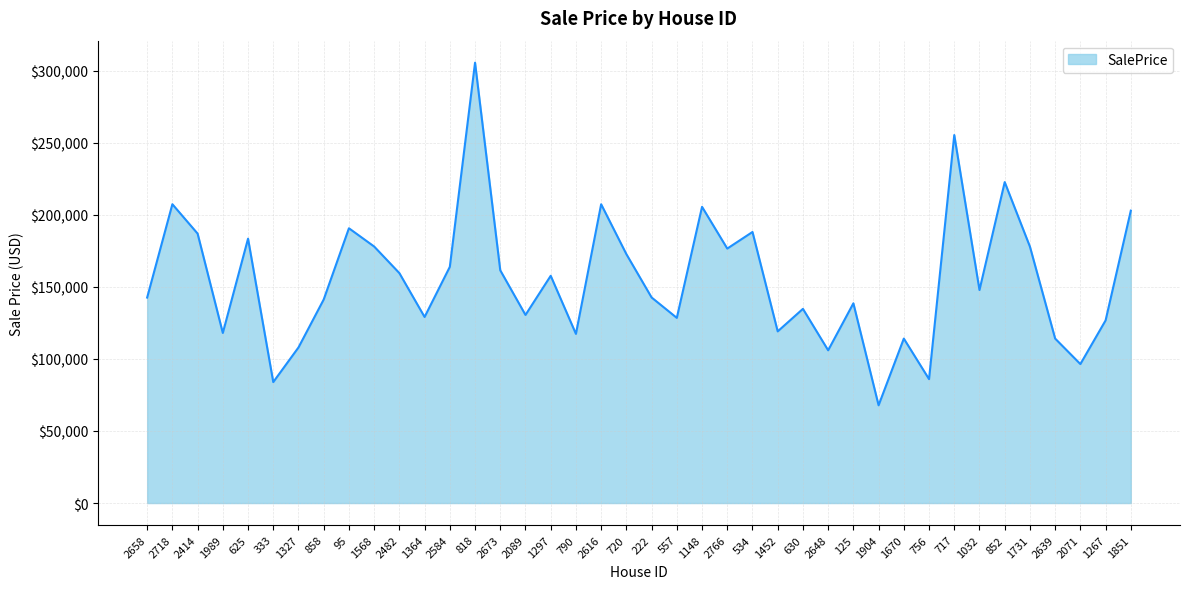

The chart shows a value of 72721.6 at 1364. True or false?

False